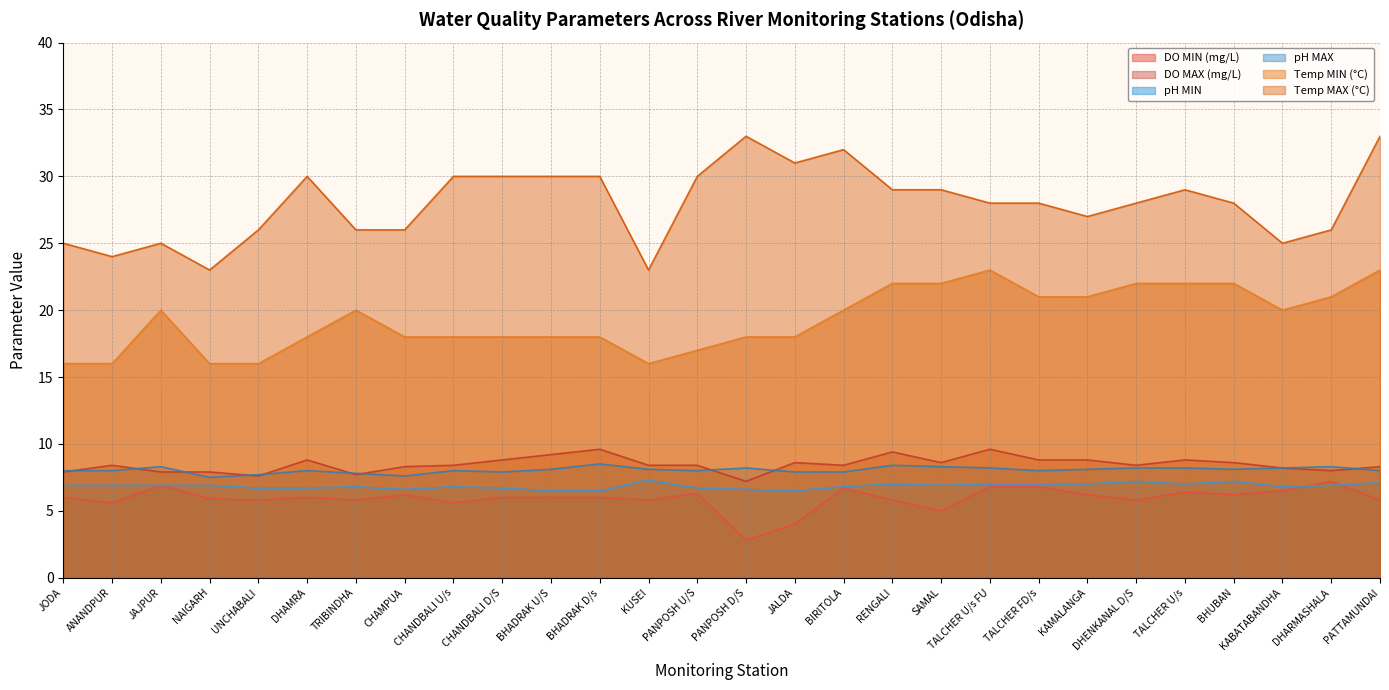

What is the maximum value for DO MIN (mg/L)?

7.2